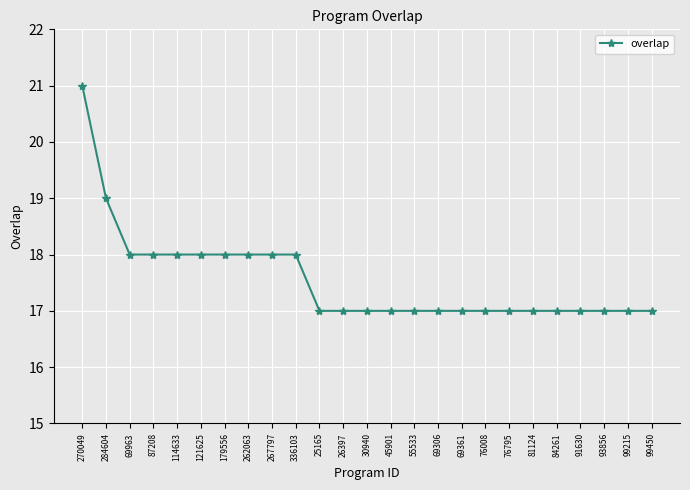

What is the approximate value at 69306?

17